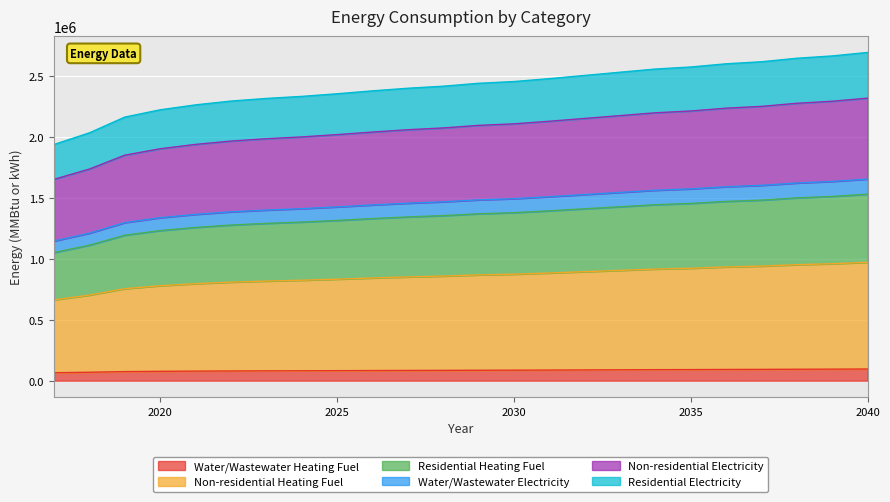

What is the highest value of the Water/Wastewater Heating Fuel series?

96077.7